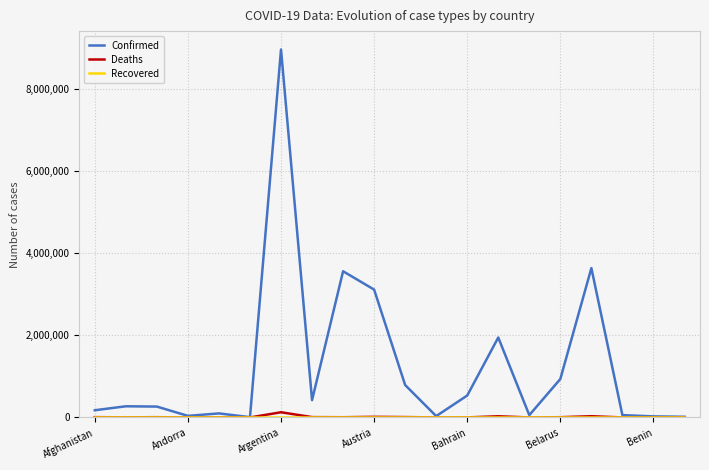

What is the maximum value shown in the chart?

8967210